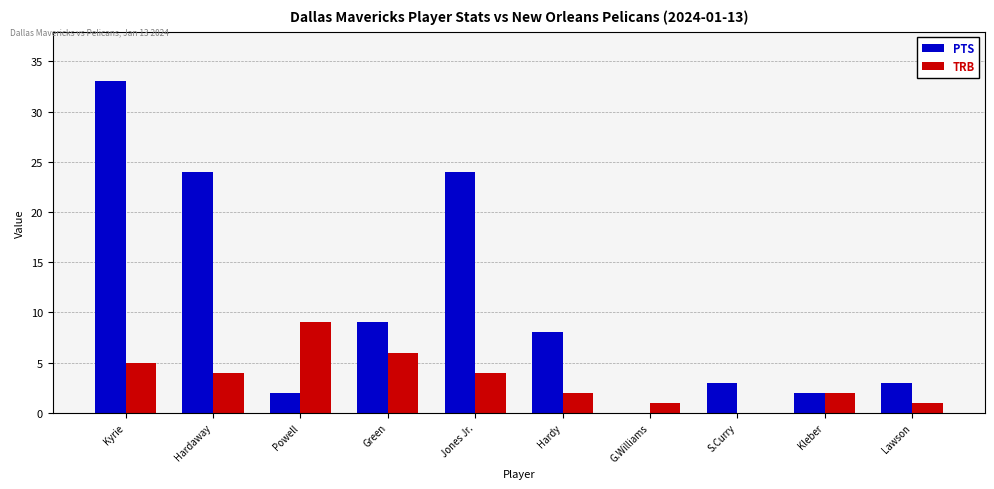

Which label corresponds to the largest value in the chart?

Kyrie